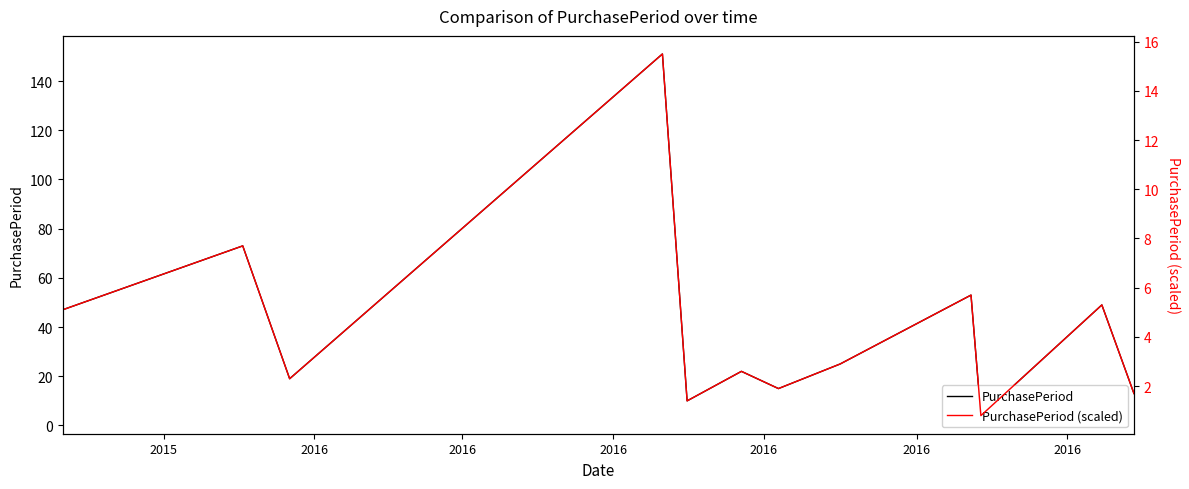

At 2016, list the series in order from largest to smallest.

PurchasePeriod, PurchasePeriod (scaled)